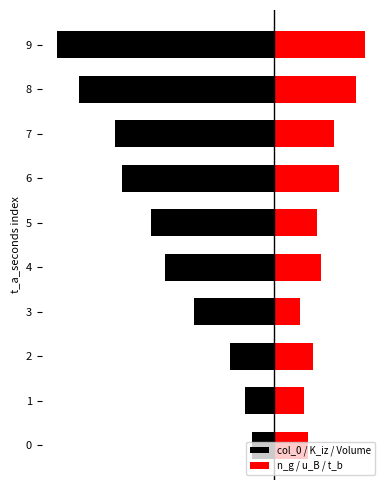

What is the average value of the col_0 / K_iz / Volume series?

-2.6